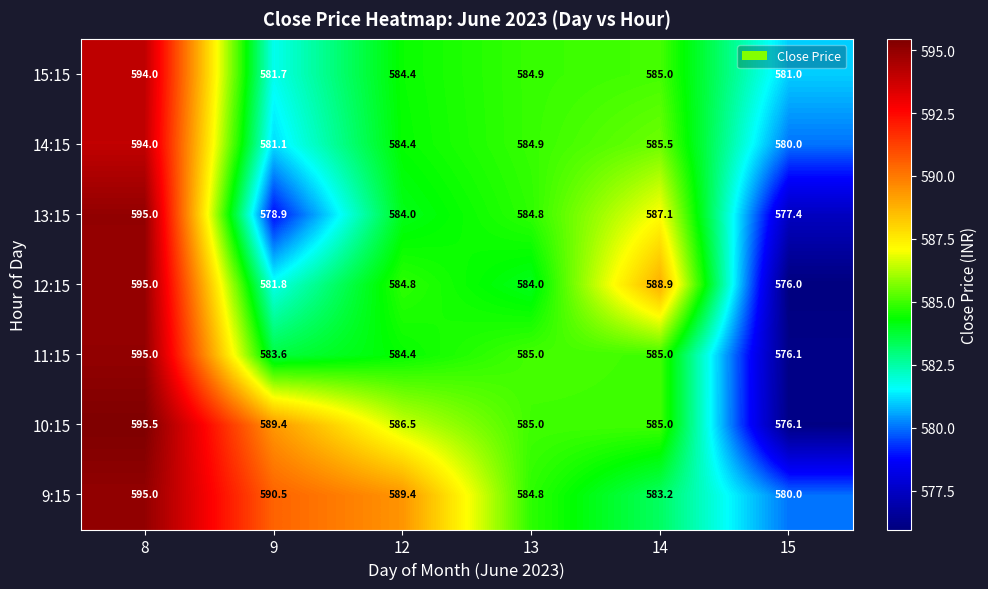

What is the total value across all series at 13?

4093.4